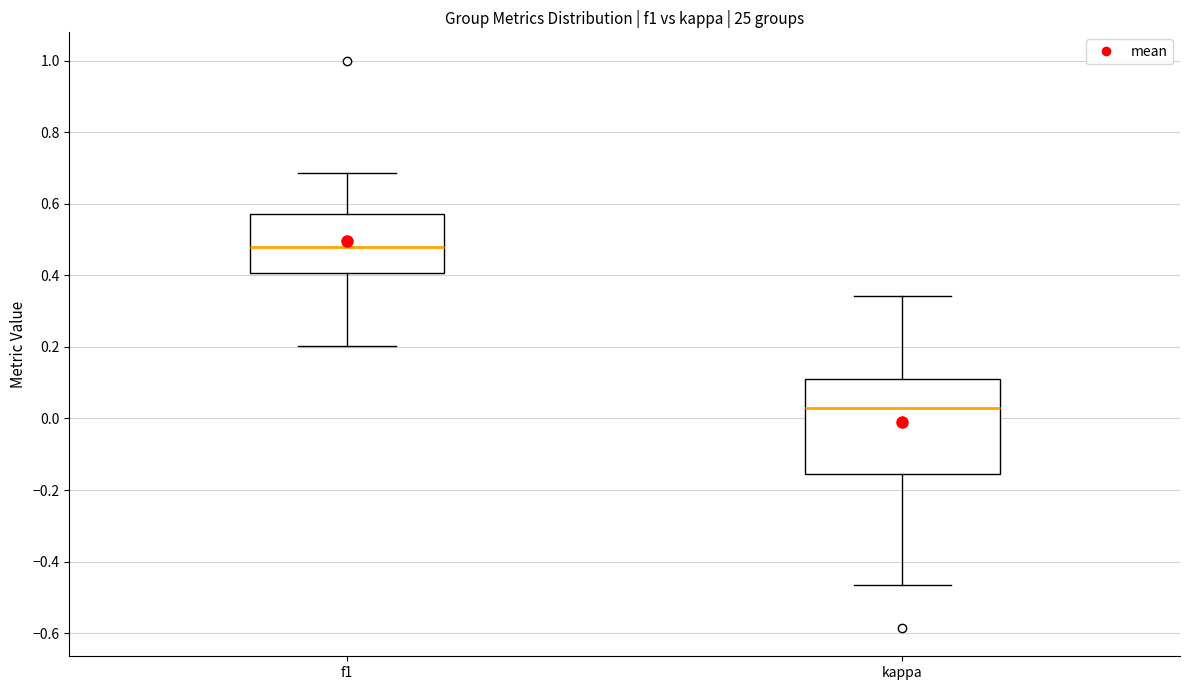

Where is the upper edge of the box for f1 on the y-axis? The values are not printed on the chart, so give them approximately, as read against the axis.

0.58